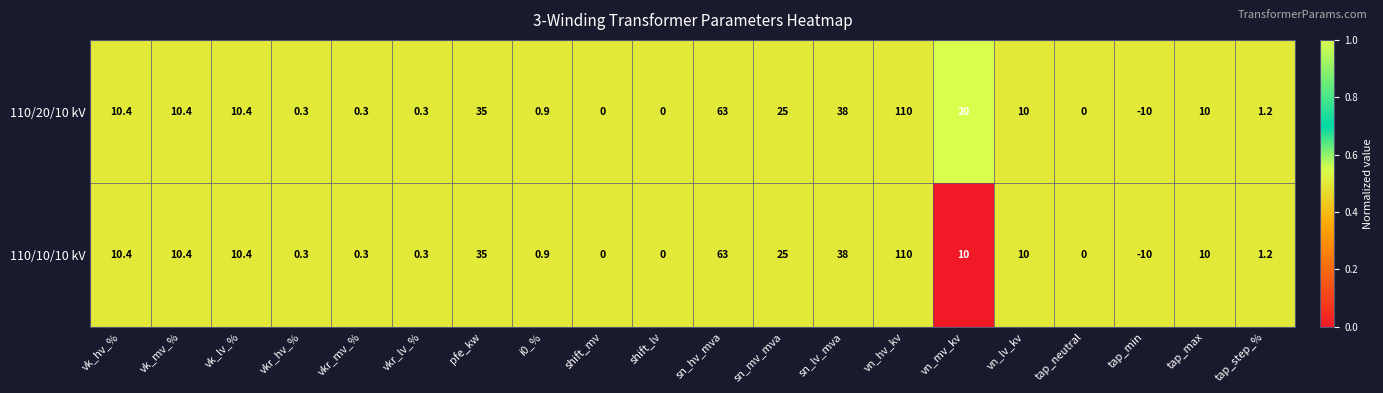

At which category is the sum across all series the highest?

vn_hv_kv